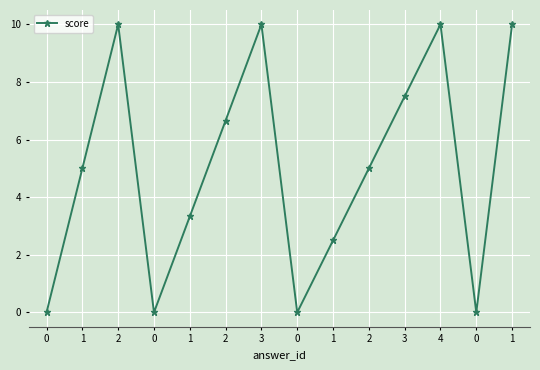

What is the difference between the second highest and minimum values?

10.0